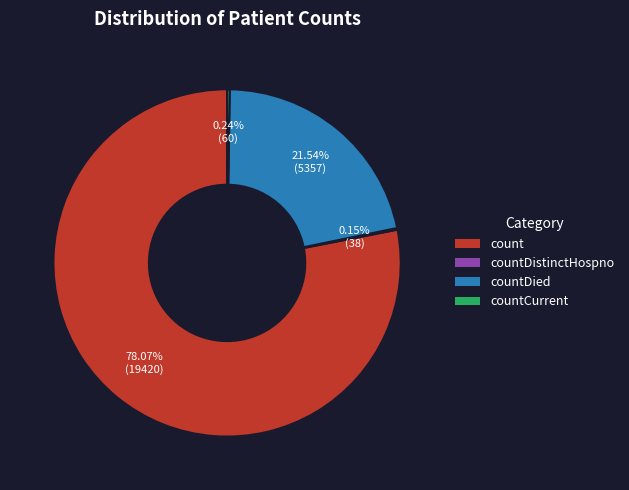

Which category has the biggest portion of the pie?

count